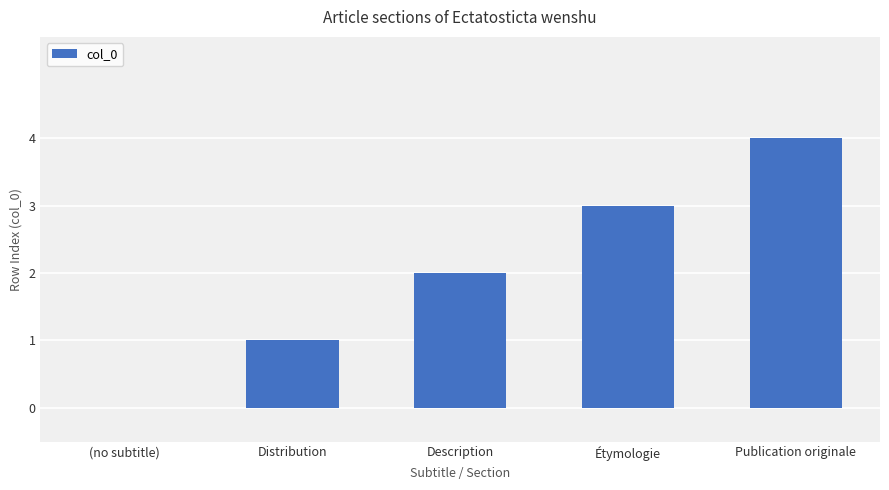

What is the maximum value shown in the chart?

4